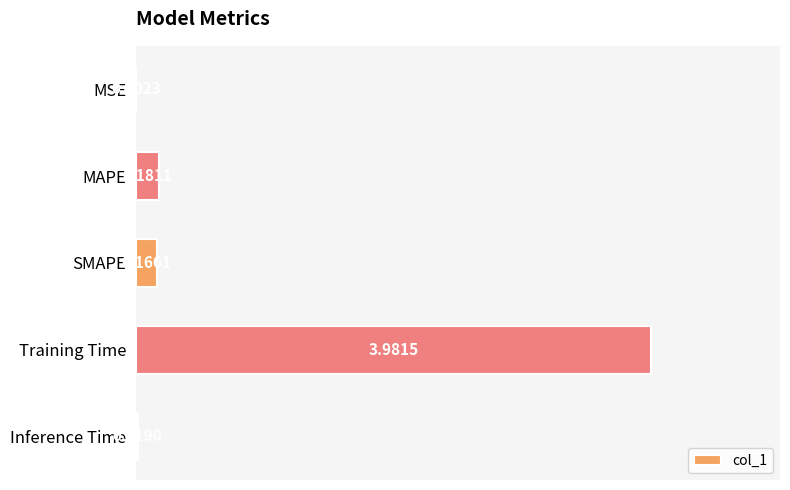

Between MSE and SMAPE, which is larger?

SMAPE